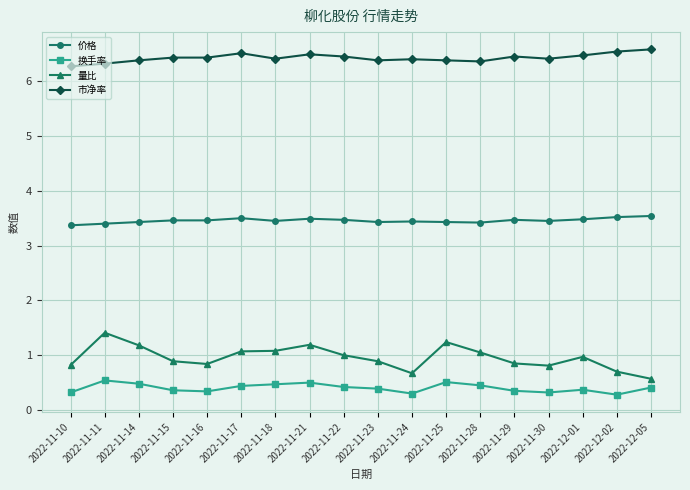

What is the minimum value for 价格?

3.4